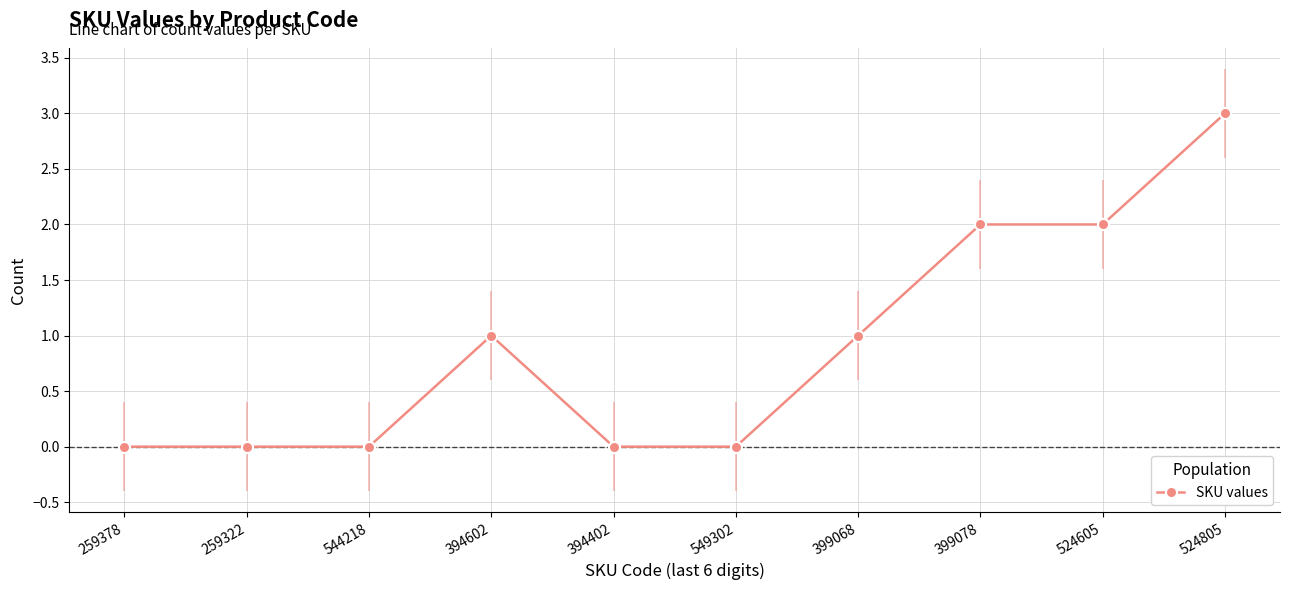

What is the approximate value at 394602?

1